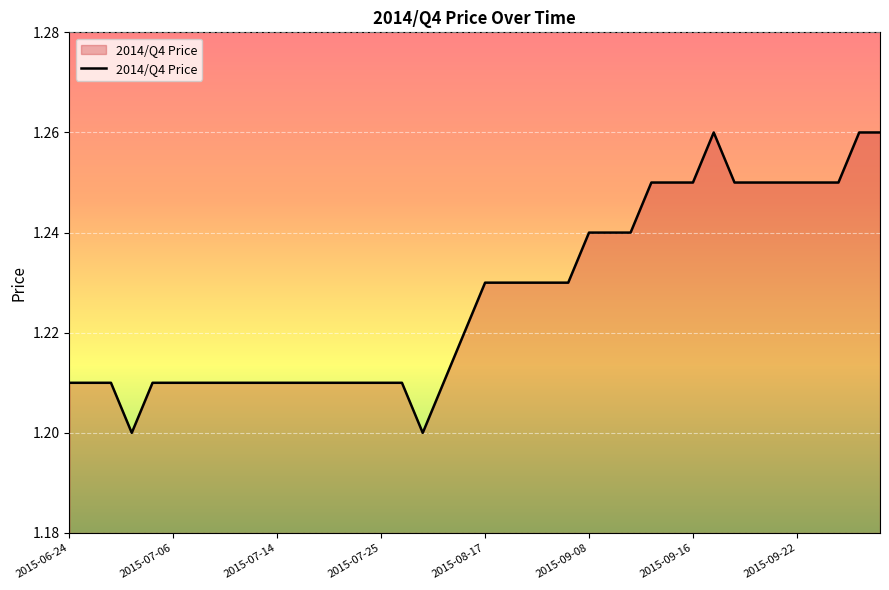

Which label corresponds to the smallest value in the chart?

2015-06-29